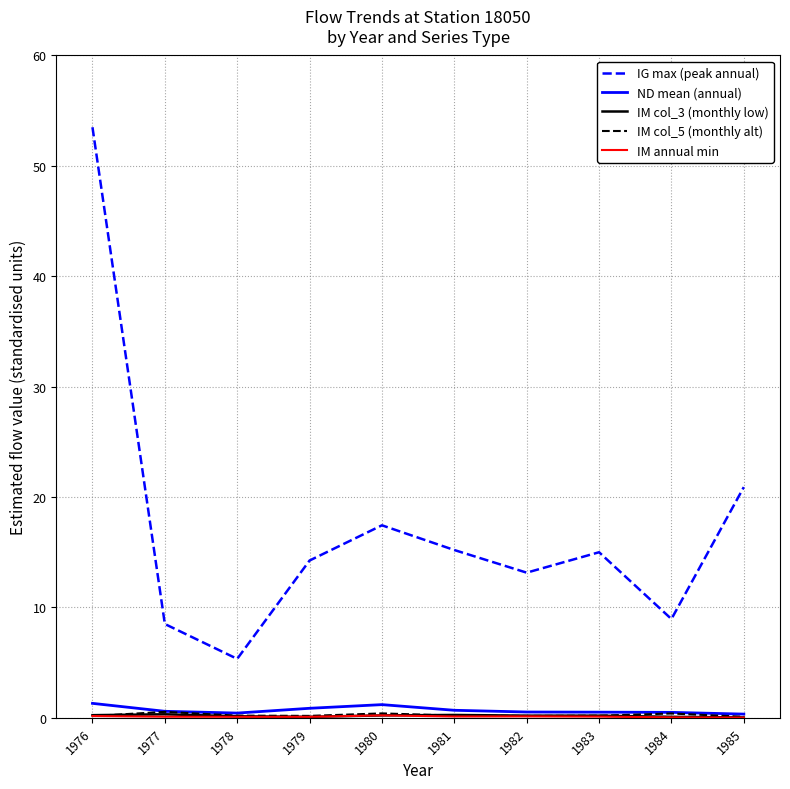

What is the greatest value displayed?

53.5